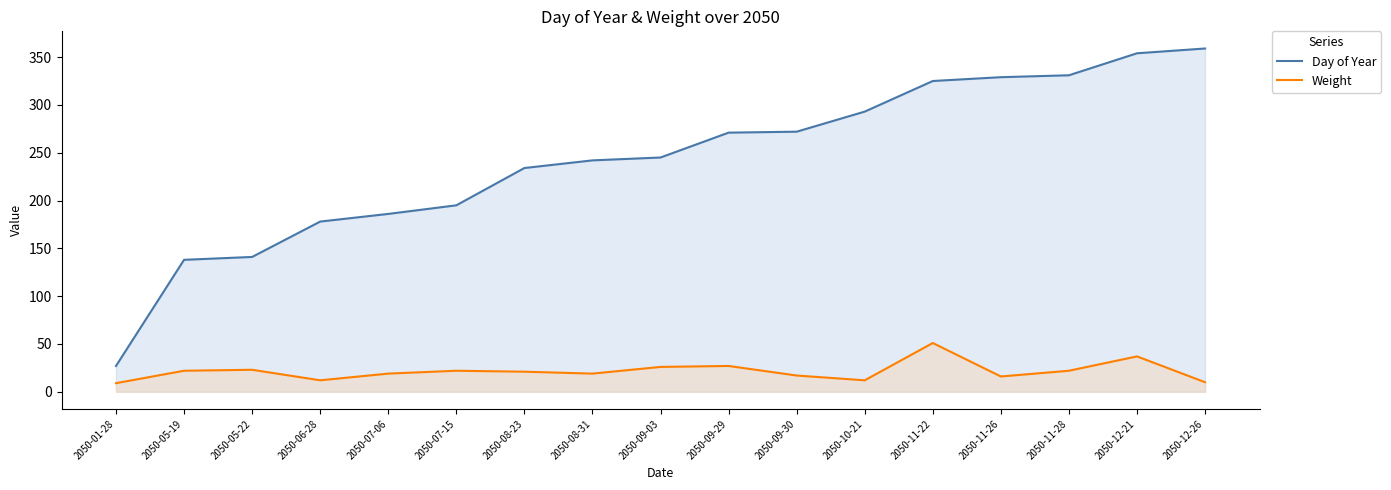

Where is Weight nearest to the value 30?

2050-09-29